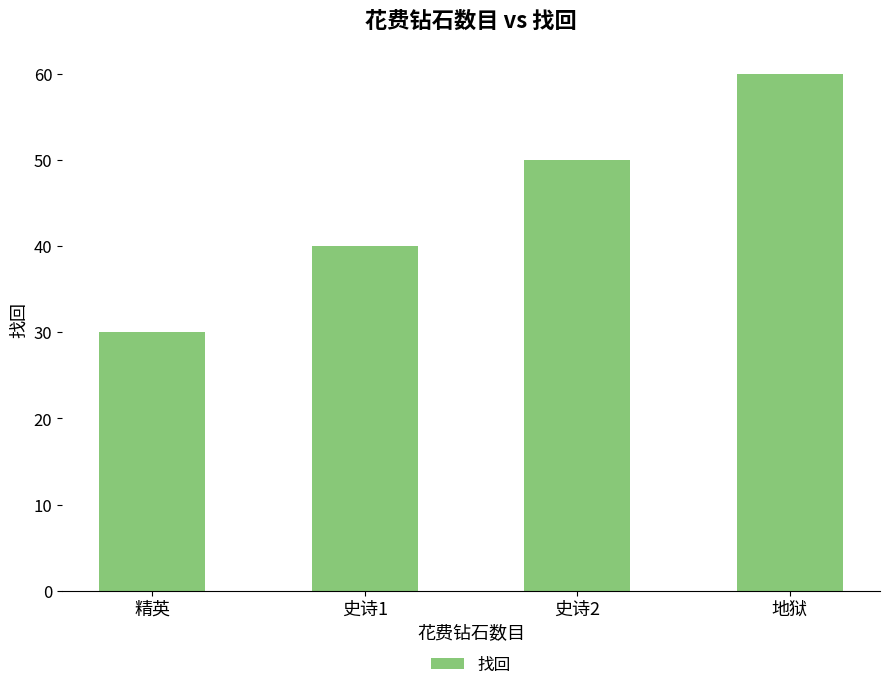

What is the difference between the maximum and minimum values?

30